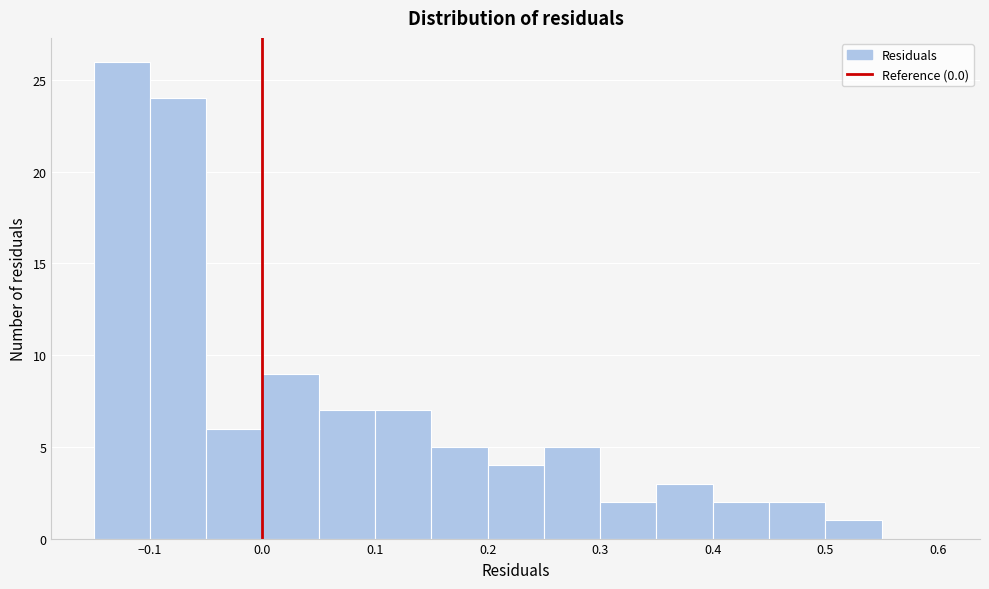

Reading left to right, list every bar in this chart as the range it spans on the x-axis followed by its height. The values are not printed on the chart, so give them approximately, as read against the axis.

-0.15 to -0.10: 26
-0.10 to -0.05: 24
-0.05 to 0.00: 6
0.00 to 0.05: 9
0.05 to 0.10: 7
0.10 to 0.15: 7
0.15 to 0.20: 5
0.20 to 0.25: 4
0.25 to 0.30: 5
0.30 to 0.35: 2
0.35 to 0.40: 3
0.40 to 0.45: 2
0.45 to 0.50: 2
0.50 to 0.55: 1
0.55 to 0.60: 0